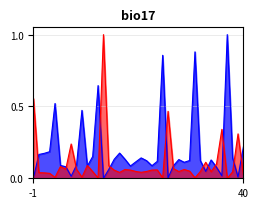

At which label is Odd_H_FT closest to 0?

14